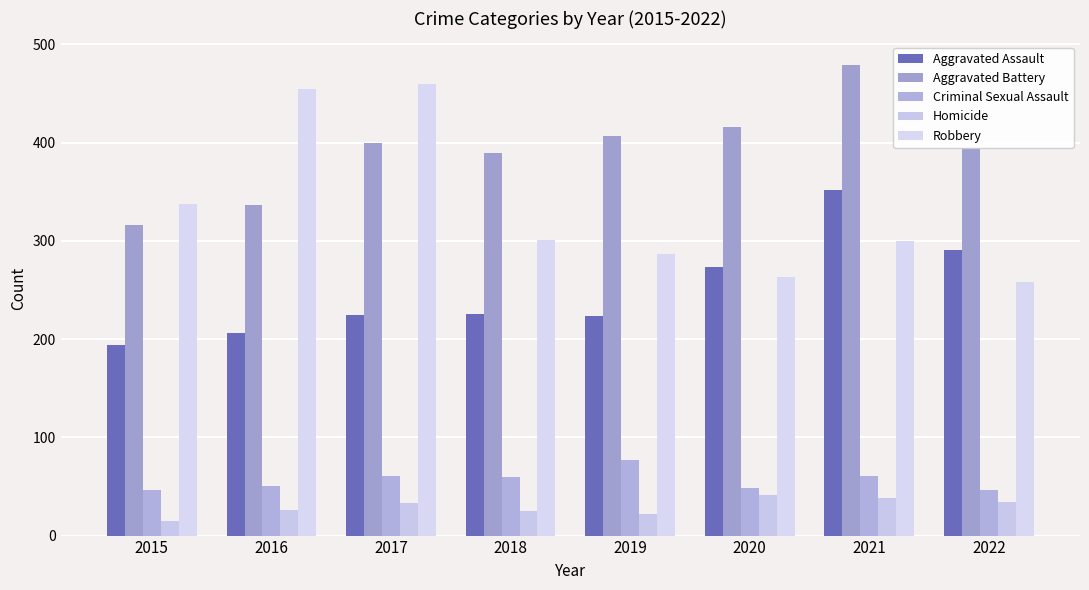

Which label corresponds to the smallest value in the chart?

2015